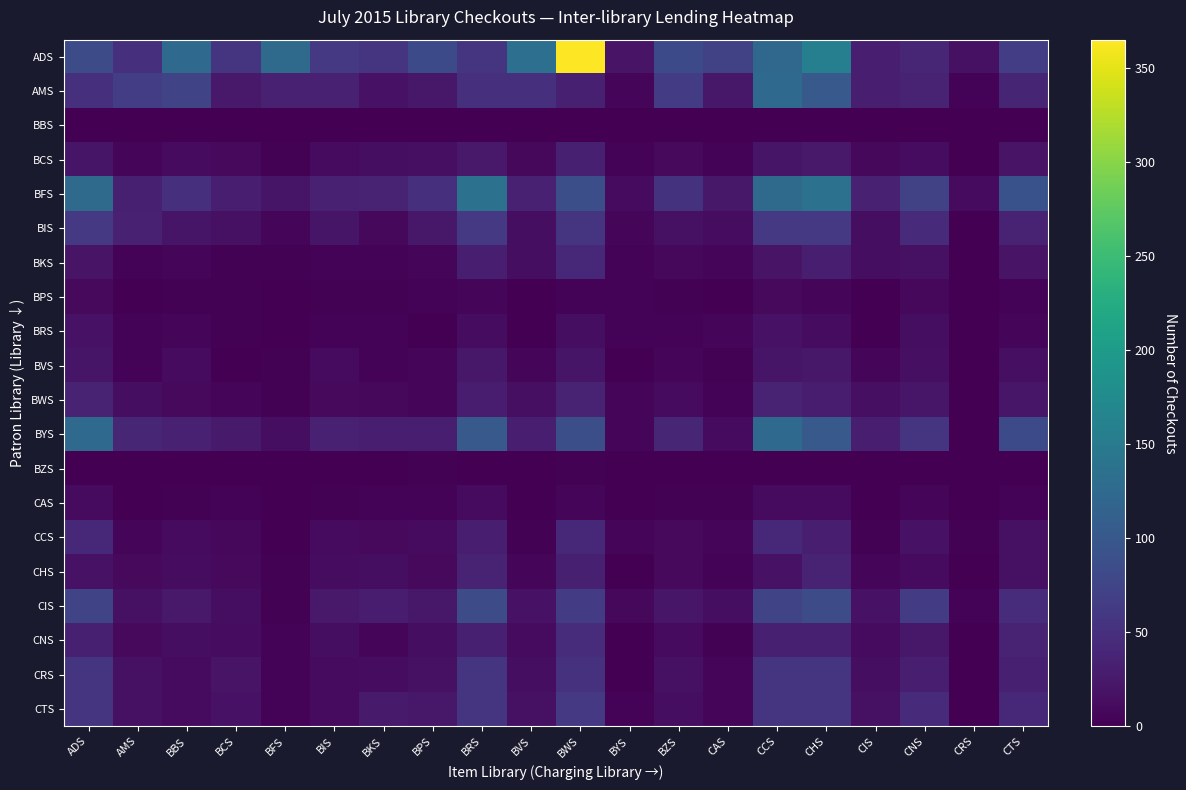

At which category is the sum across all series the highest?

BWS